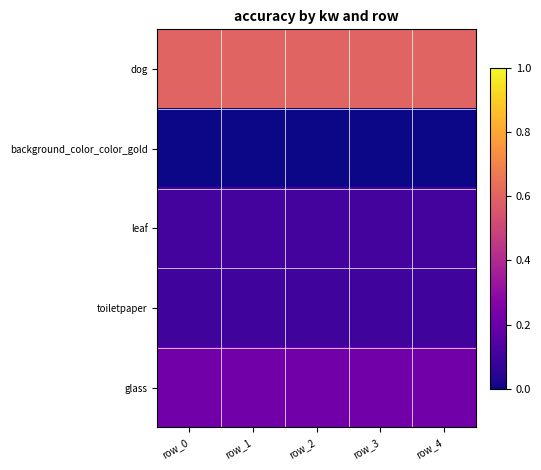

How many categories are shown in the chart?

5